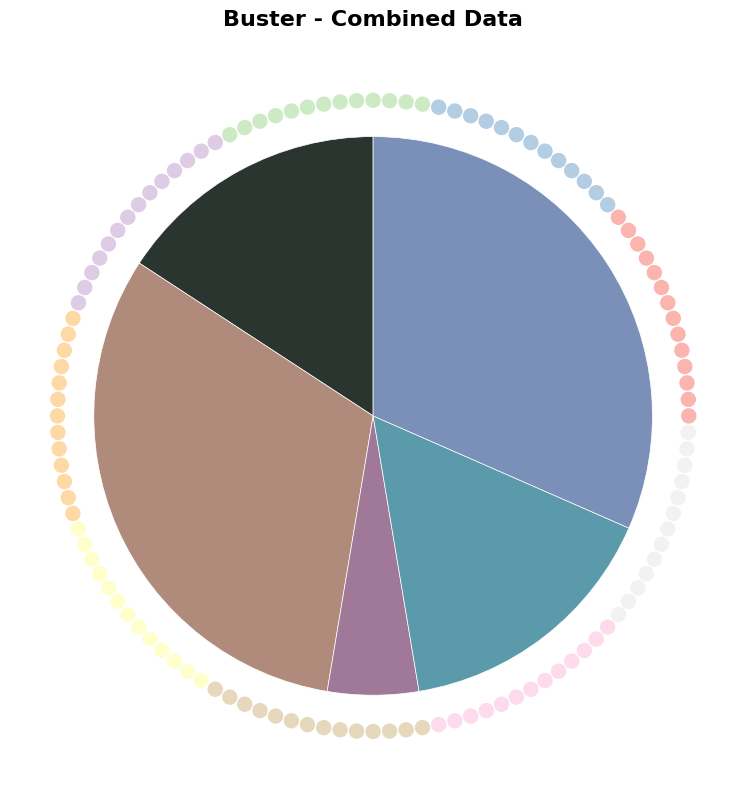

Does any single category account for the majority?

No